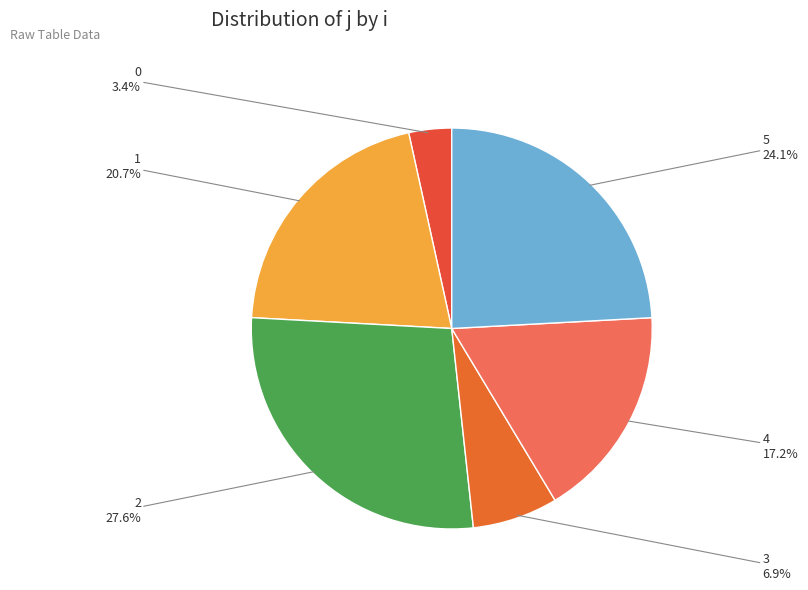

Count the number of slices in the pie.

6